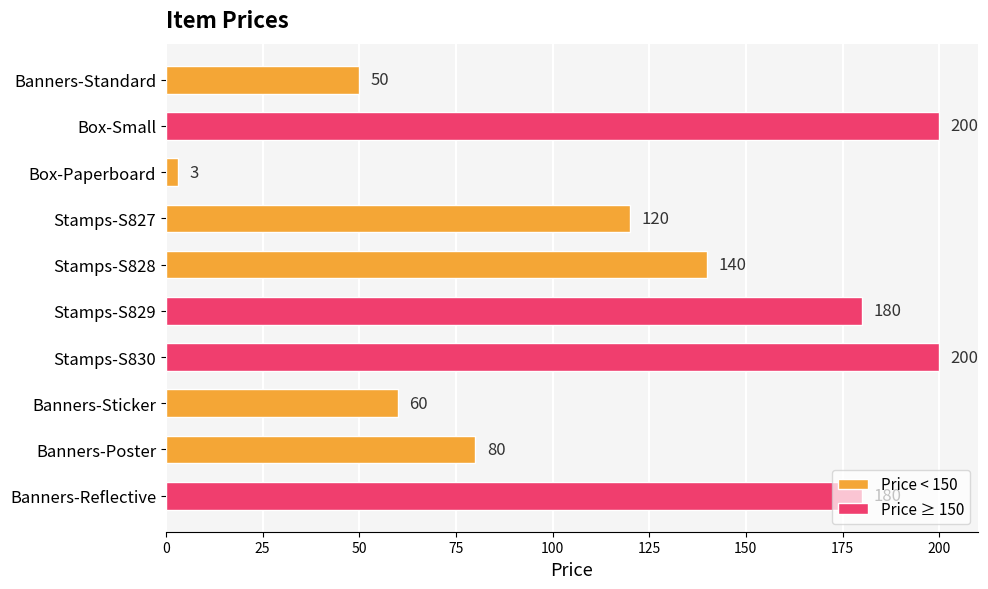

True or false: the data shows 208 at Stamps-S827.

False